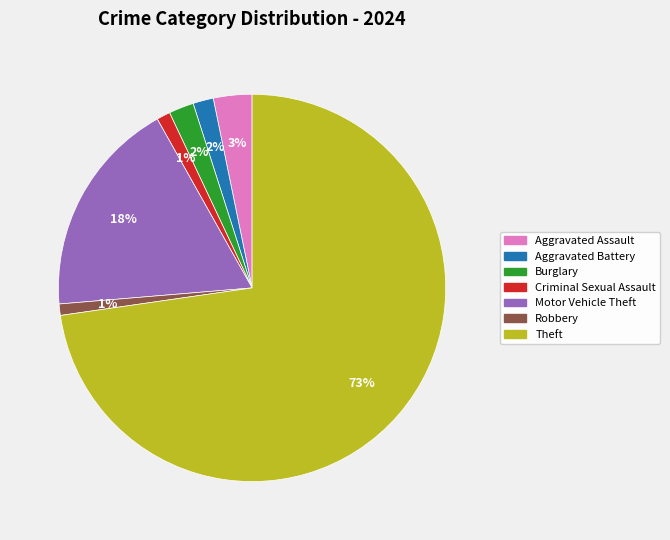

To the nearest percent, what is the average slice percentage?

14%